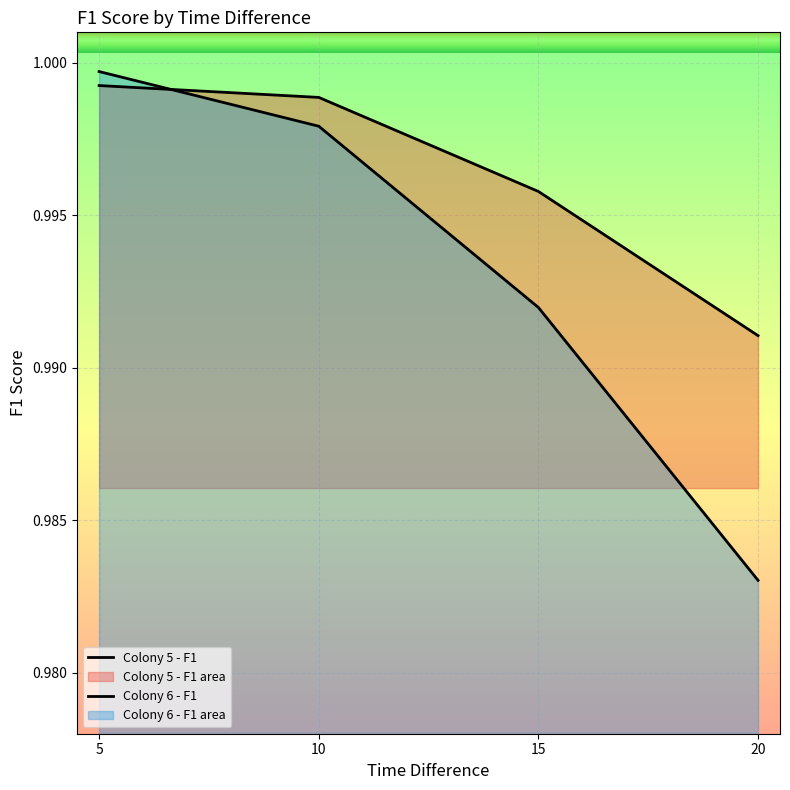

True or false: Colony 6 - F1 has more than 2 interior local peaks.

False